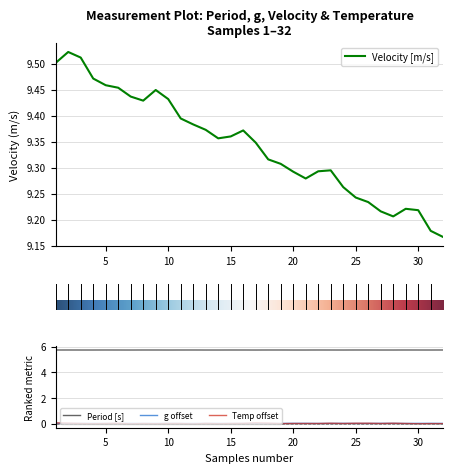

Rank the categories by g [m/s^2] value from highest to lowest.

17, 7, 10, 21, 20, 24, 28, 27, 14, 13, 31, 4, 3, 30, 6, 23, 1, 9, 16, 11, 15, 8, 2, 26, 25, 18, 19, 12, 32, 29, 22, 5